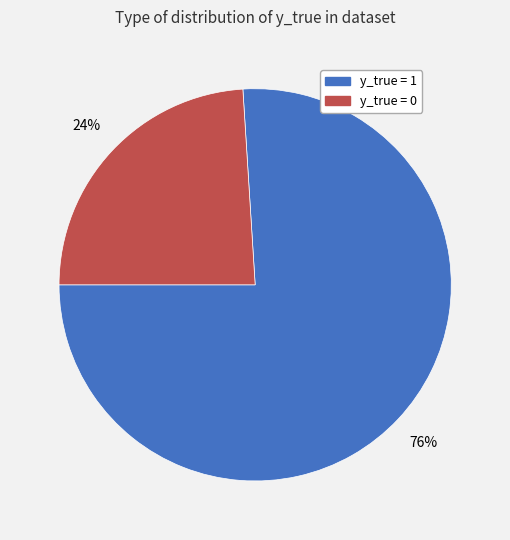

Count the number of slices in the pie.

2